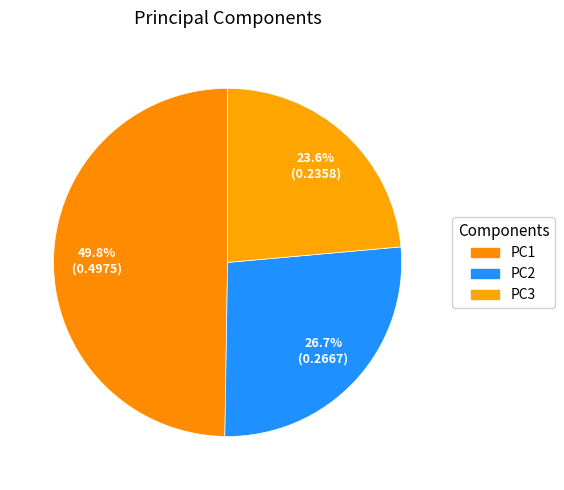

Is there a majority slice in this chart?

No